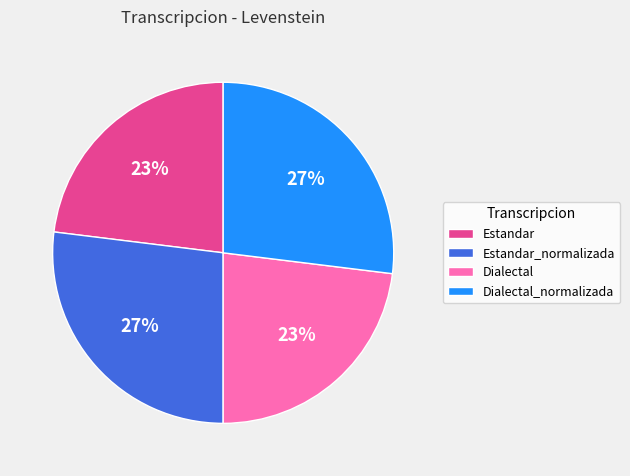

To the nearest percent, what is the combined percentage of Dialectal_normalizada and Estandar?

50%